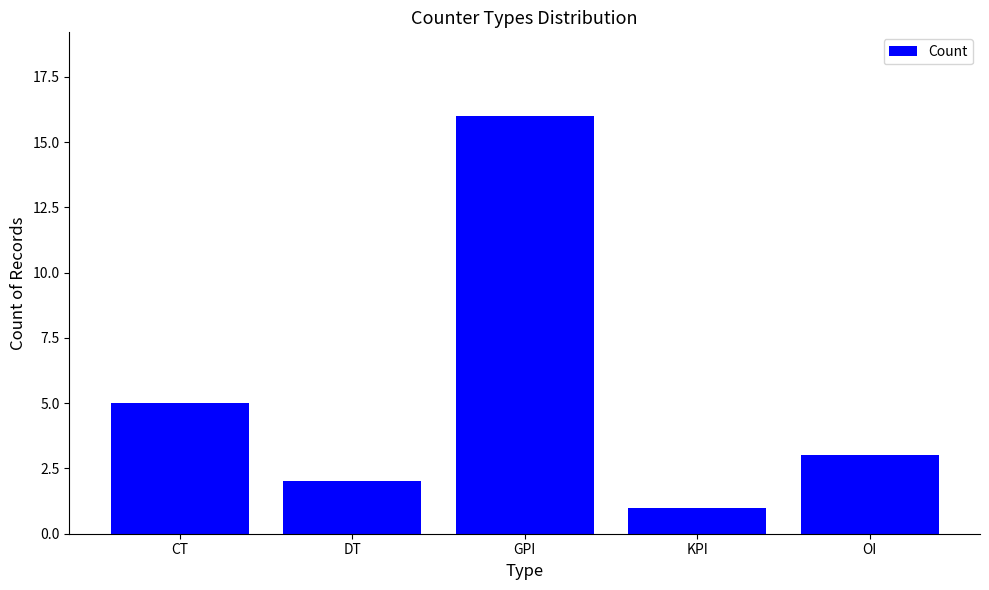

Reading left to right, list all the values displayed in this chart.

5	2	16	1	3